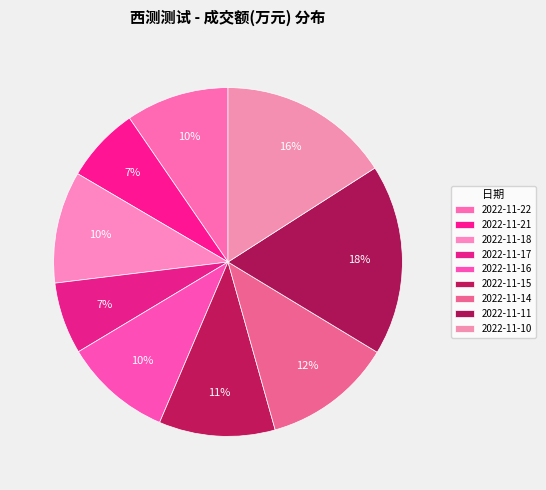

Count the number of slices in the pie.

9